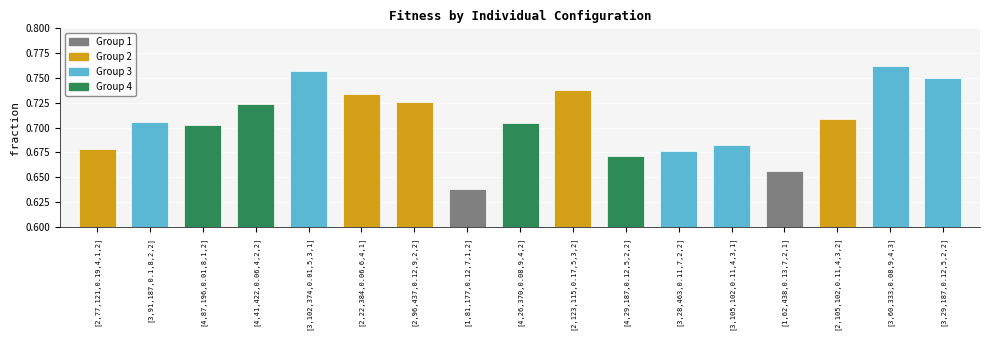

What is the label of the 6th bar from the left?

[2,22,384,0.06,6,4,1]